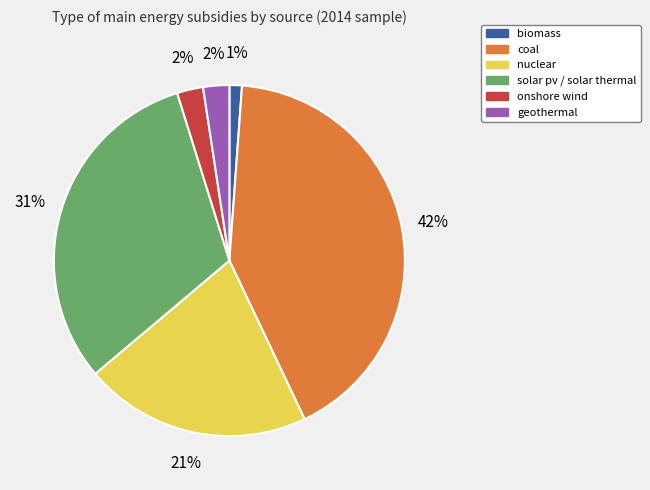

Which category has the smallest portion of the pie?

biomass